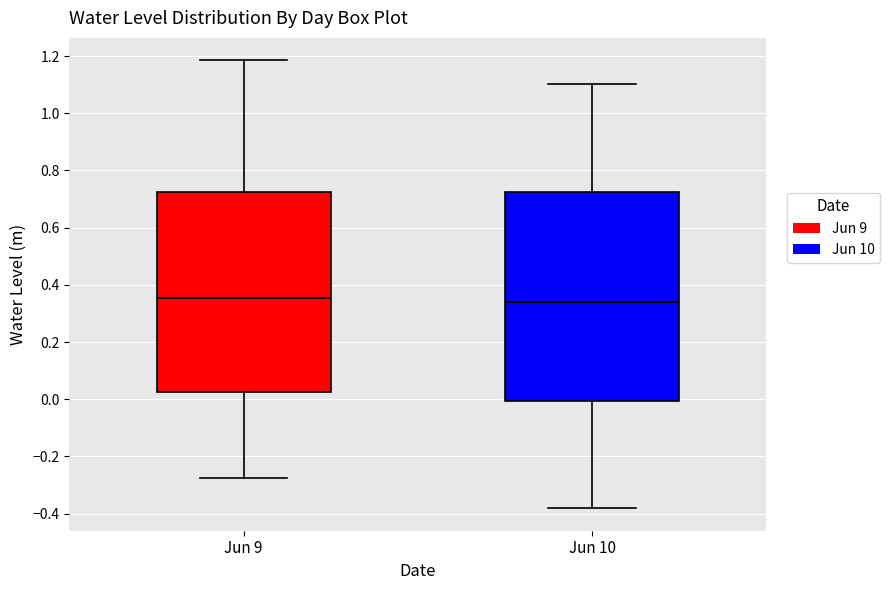

Reading left to right, transcribe this box plot: for each box, give where its median line is, the range the box spans, and where its two whiskers end, as read against the y-axis. The values are not printed on the chart, so give them approximately, as read against the axis.

Jun 9: median 0.36, box 0.02 to 0.72, whiskers -0.28 to 1.18
Jun 10: median 0.34, box 0.00 to 0.72, whiskers -0.38 to 1.10